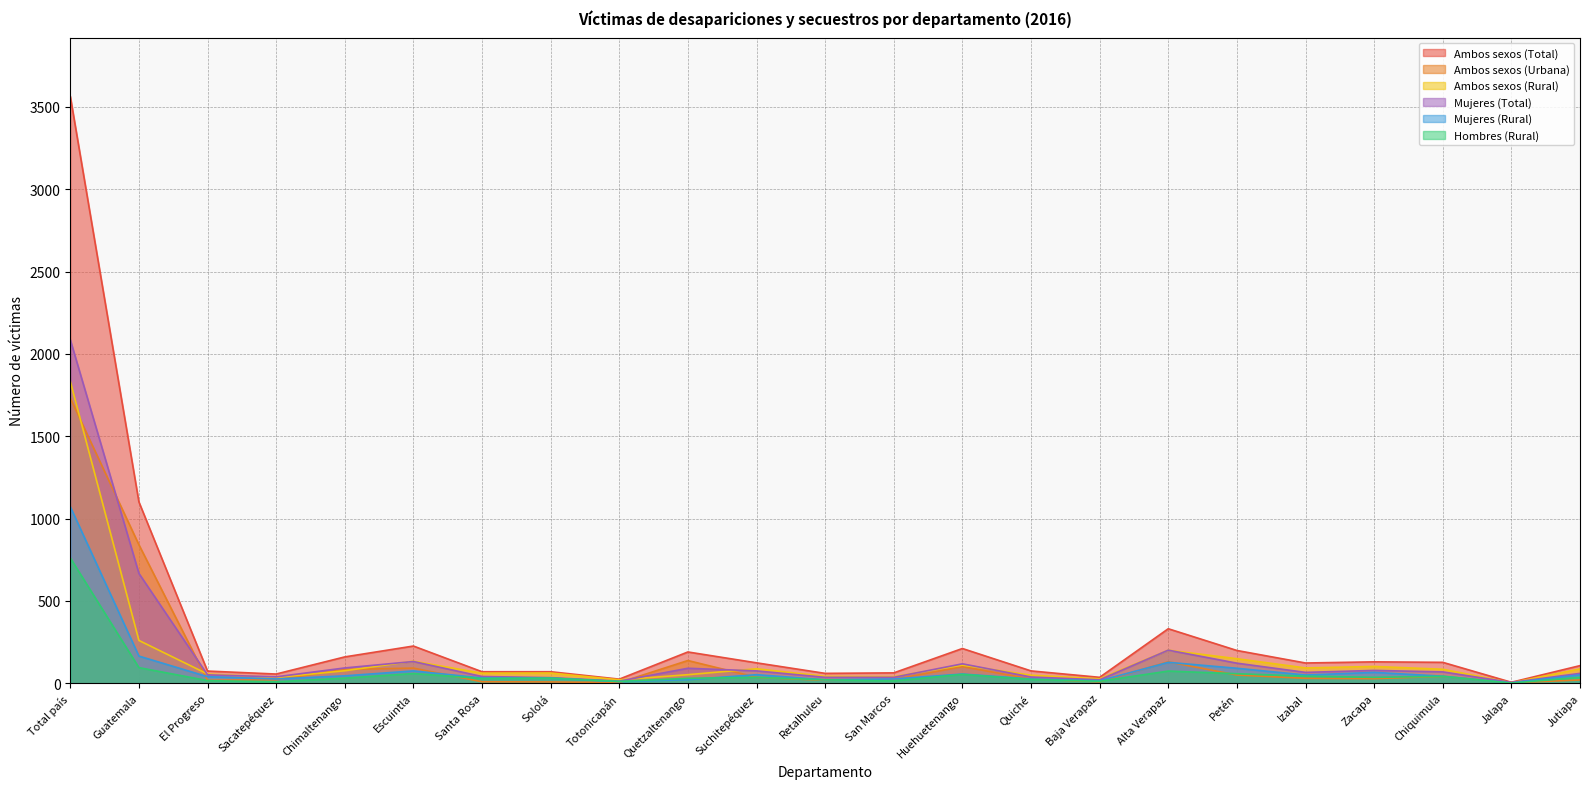

What position from the left is El Progreso?

3